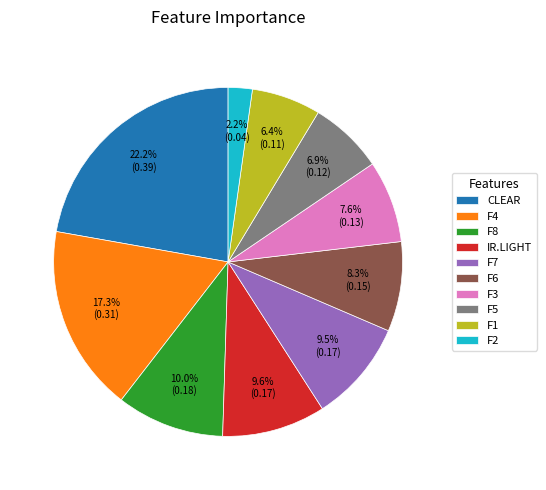

To the nearest percent, what is the difference between the largest and smallest slice percentages?

20%